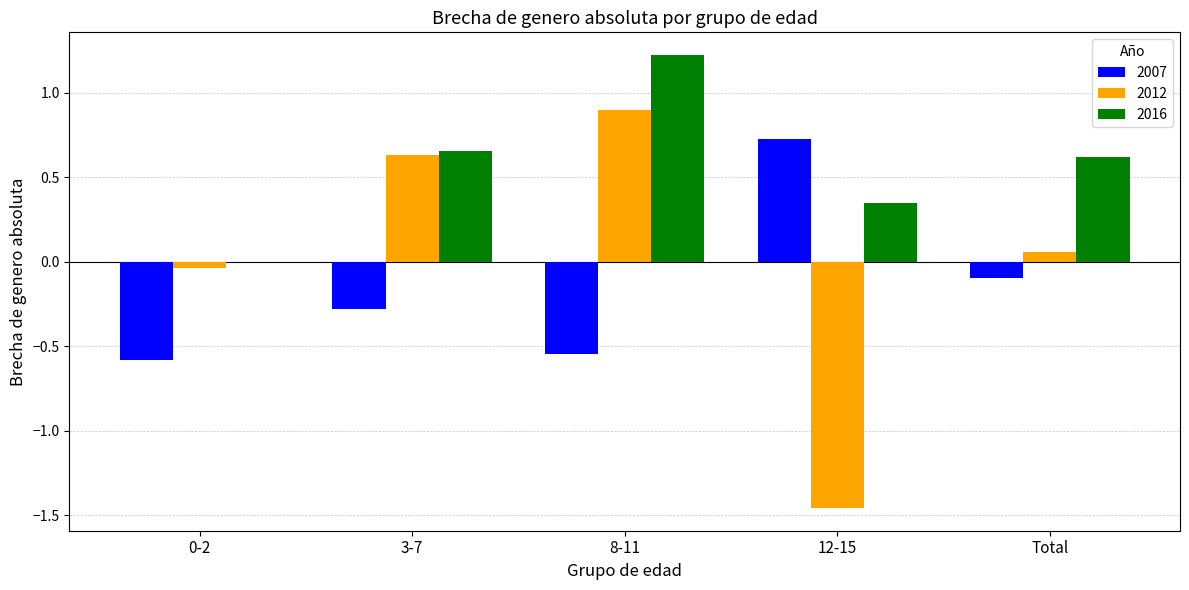

What is the sum of the 2016 values at 8-11 and 3-7?

1.9